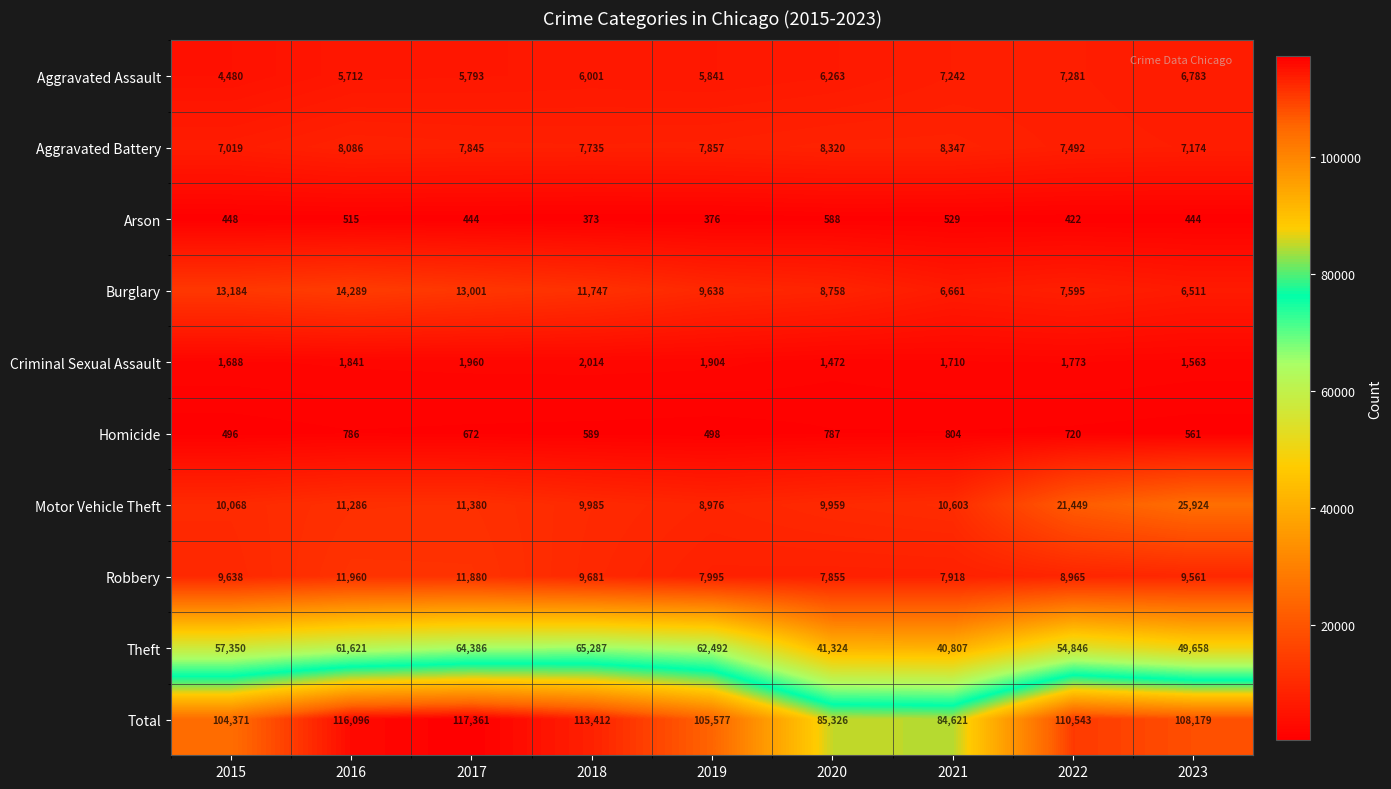

What is the sum of all Aggravated Assault values?

55396